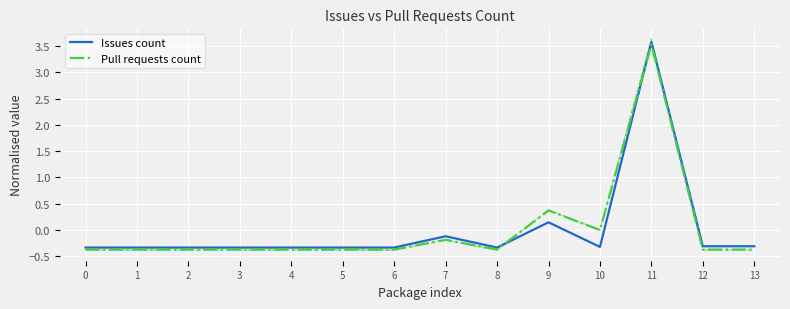

How many times do Pull requests count and Issues count cross each other?

2